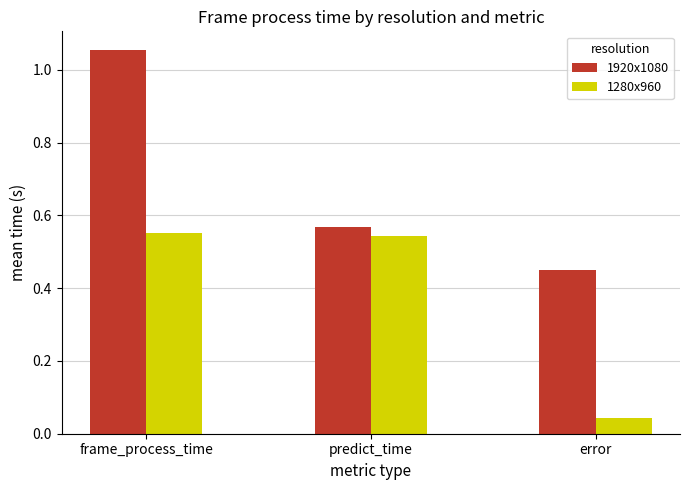

What are all the series names shown in the legend?

1920x1080, 1280x960